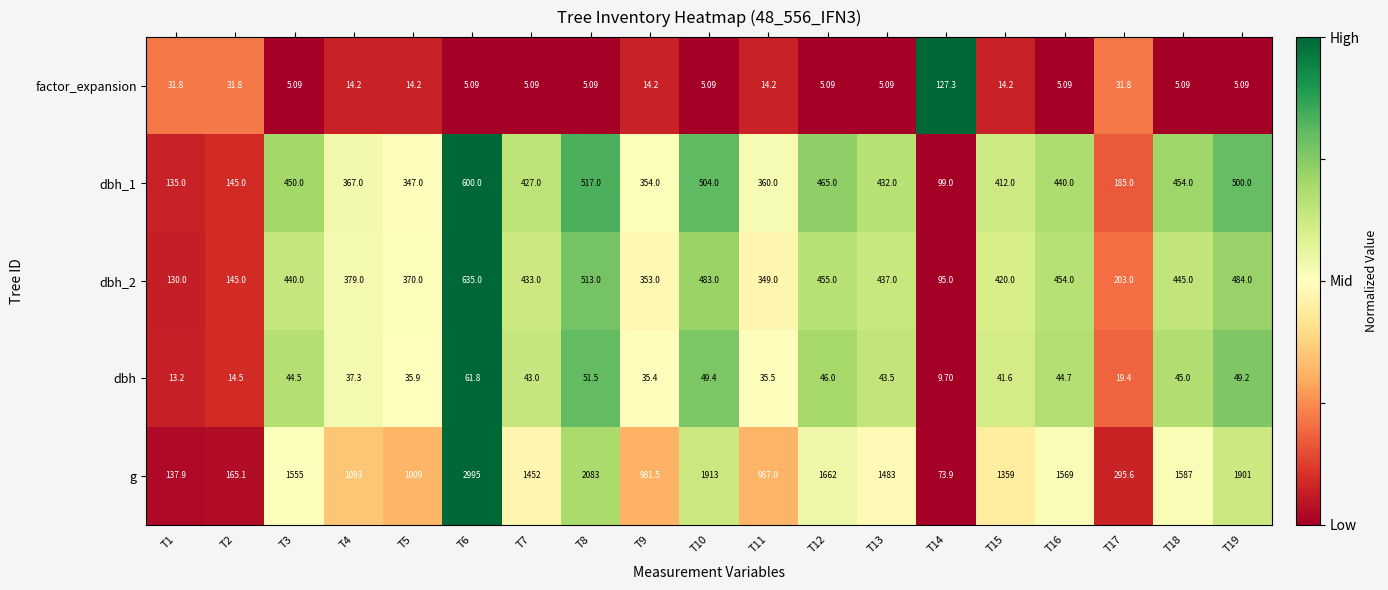

Between T8 and T12, which series saw the biggest shift?

g